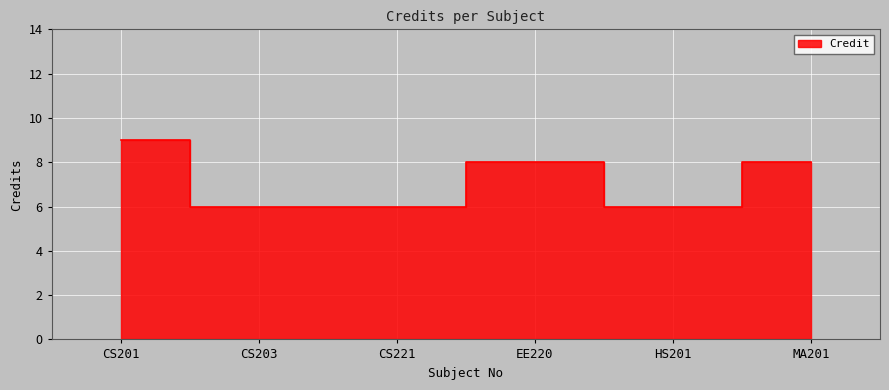

What is the label of the 2nd point from the left?

CS203